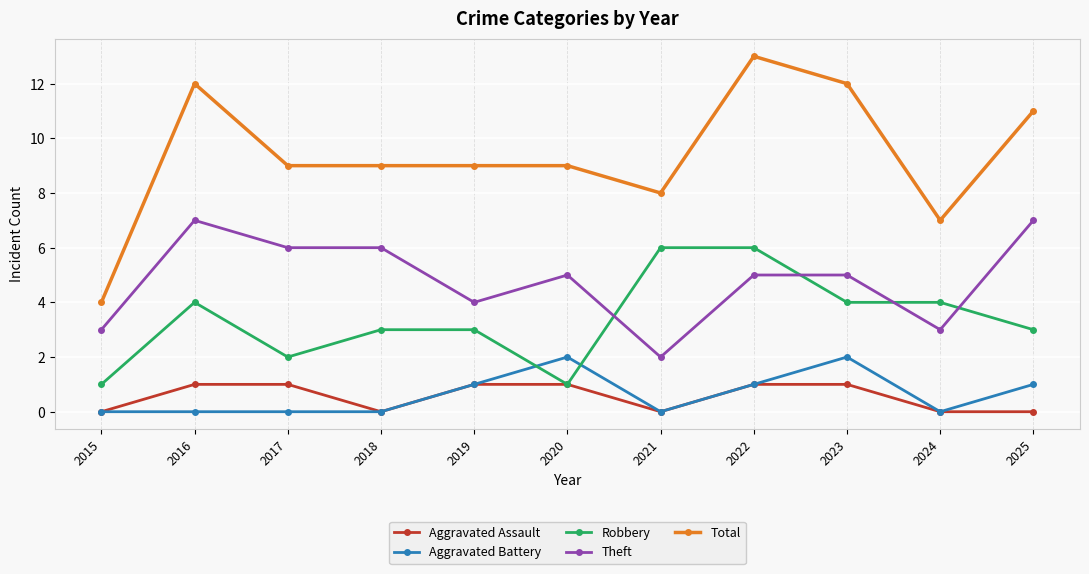

At which label does Theft first exceed 5?

2016